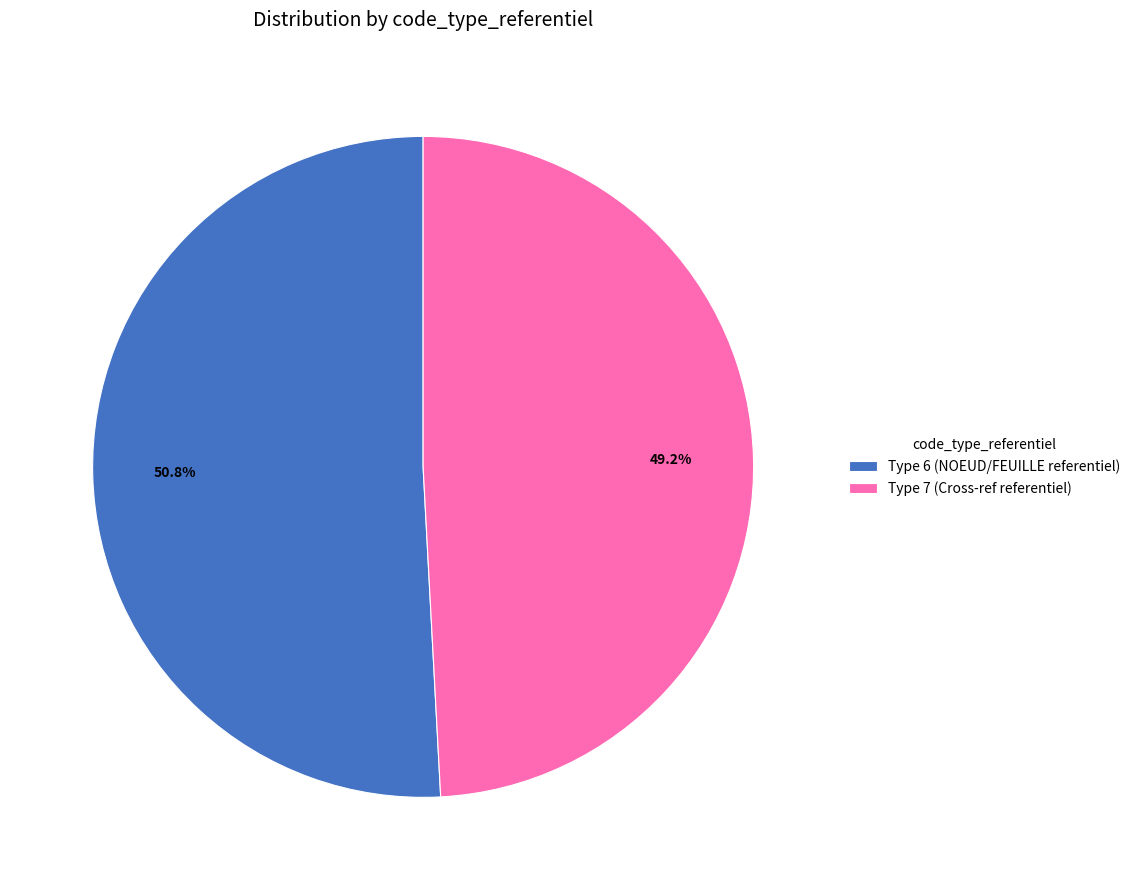

Rank the categories by value from highest to lowest.

Type 6 (NOEUD/FEUILLE referentiel), Type 7 (Cross-ref referentiel)